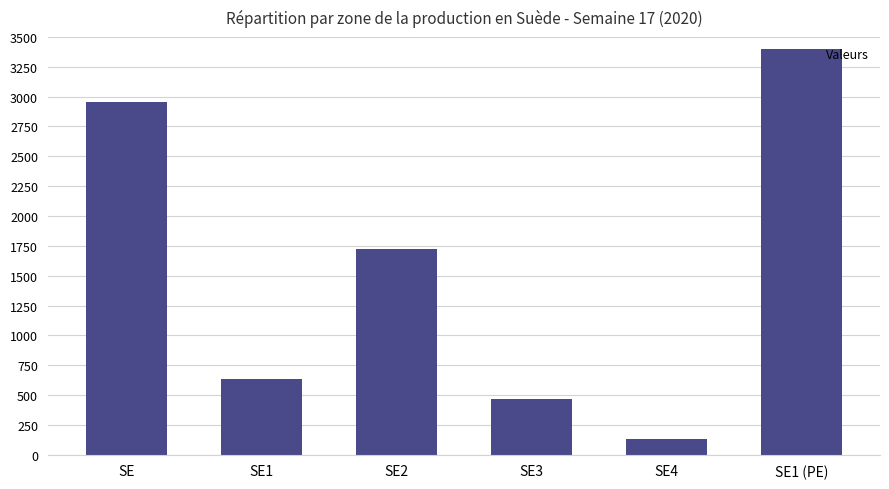

What is the greatest value displayed?

3399